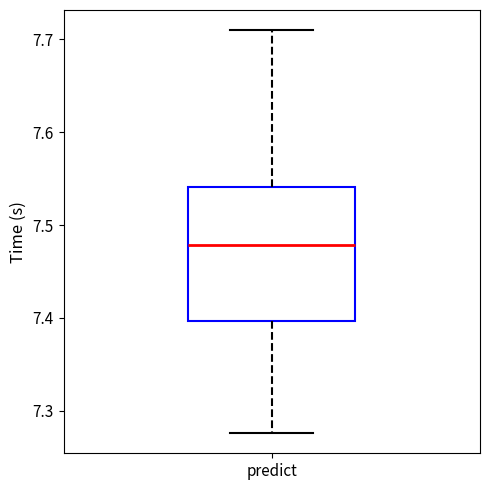

Transcribe this box plot: give where the median line is, the range the box spans, and where the two whiskers end, as read against the y-axis. The values are not printed on the chart, so give them approximately, as read against the axis.

median 7.48, box 7.40 to 7.54, whiskers 7.28 to 7.71